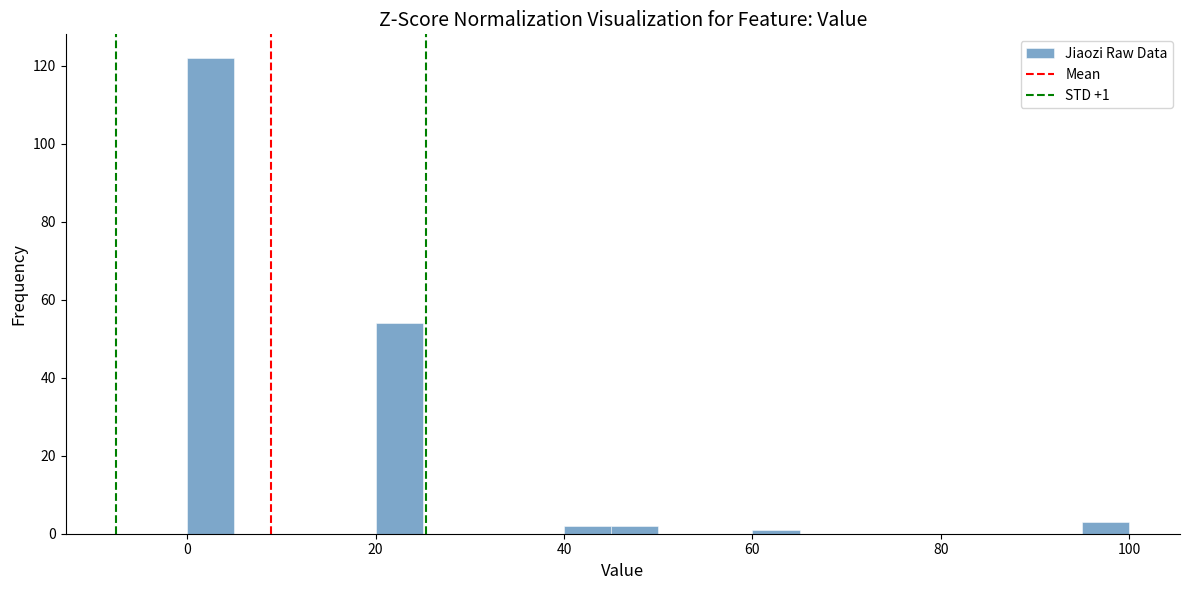

Read against the x-axis, roughly where is the centre of the tallest bar?

2